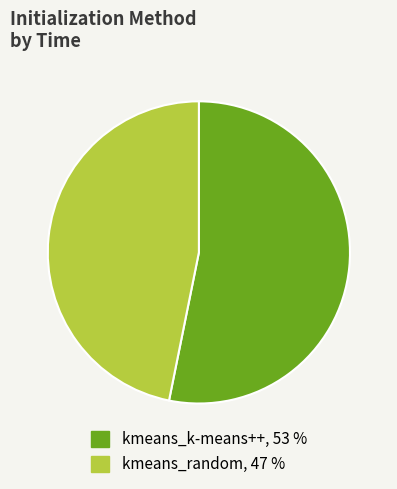

Do kmeans_random and kmeans_k-means++ together represent more than half of the pie?

Yes